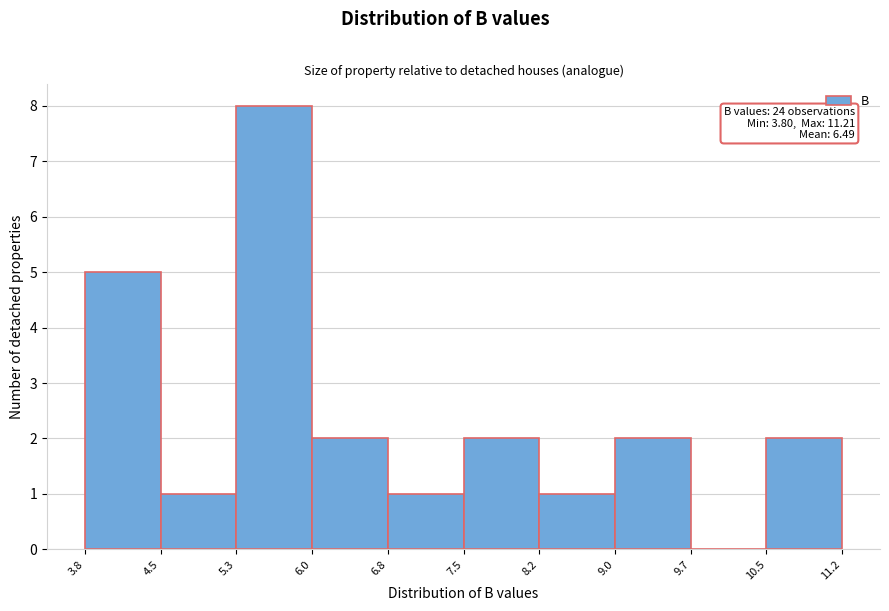

Which range on the x-axis has the tallest bar?

5.3 to 6.0